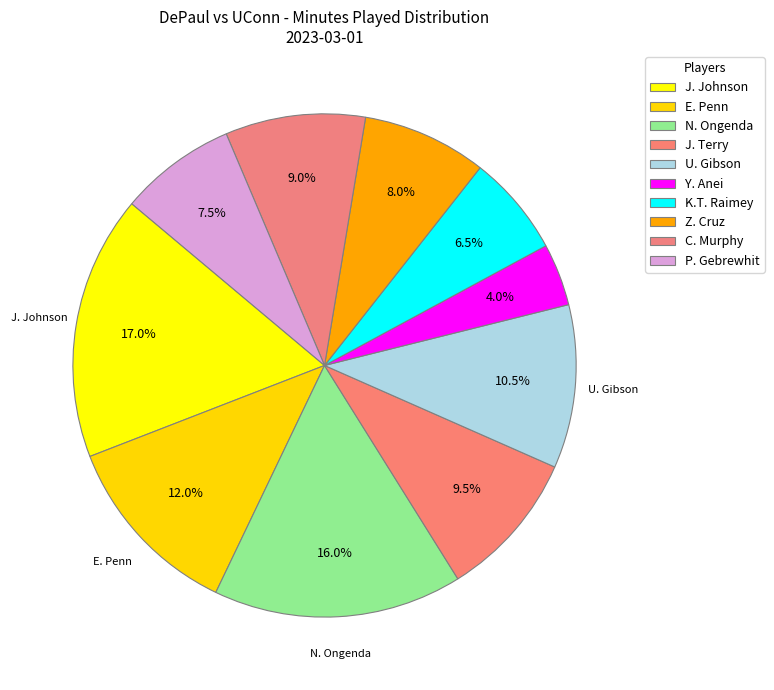

Rank the categories by value from lowest to highest.

Y. Anei, K.T. Raimey, P. Gebrewhit, Z. Cruz, C. Murphy, J. Terry, U. Gibson, E. Penn, N. Ongenda, J. Johnson